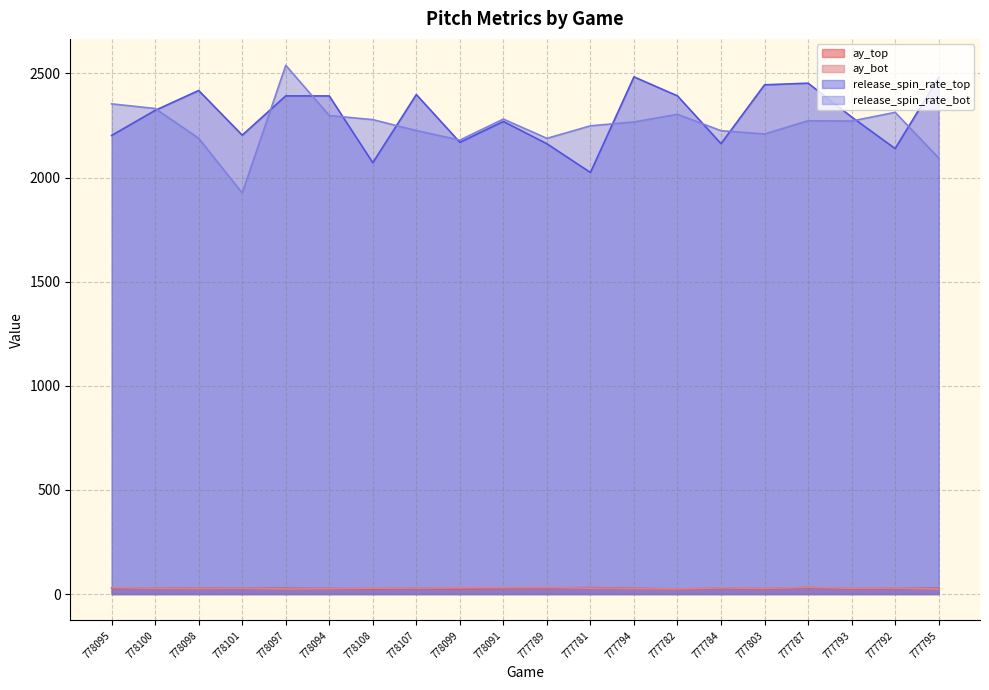

Which series has the largest total across all categories?

release_spin_rate_top